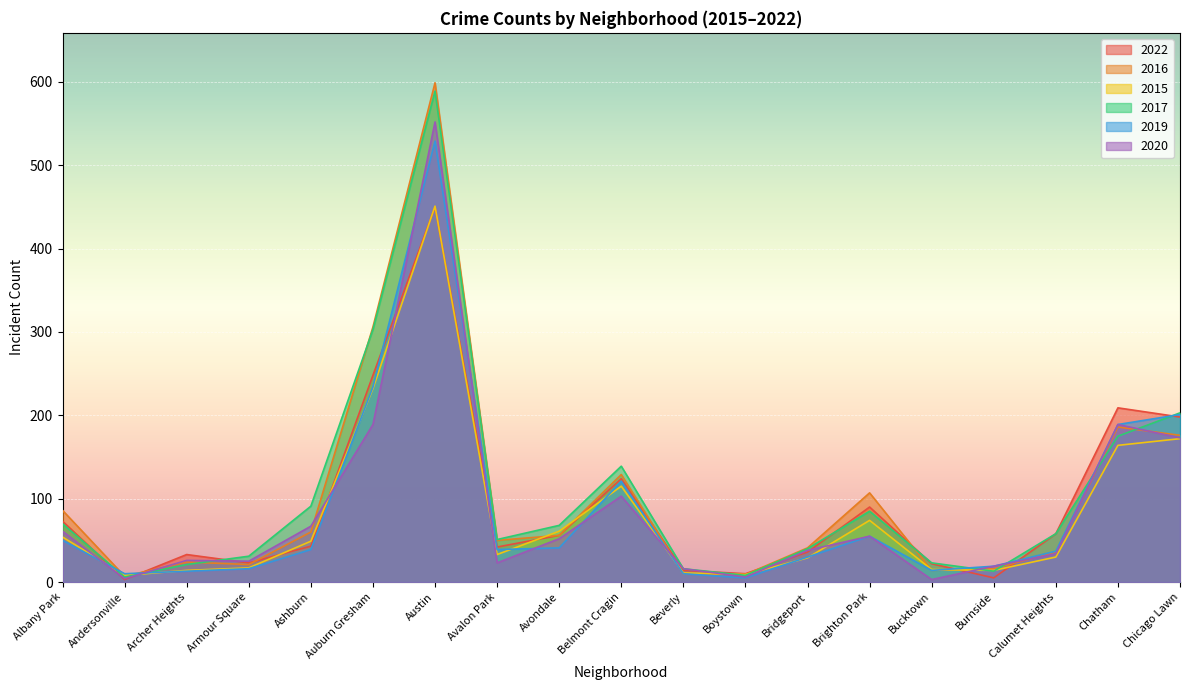

Where do 2019 and 2016 first cross each other?

Albany Park and Andersonville